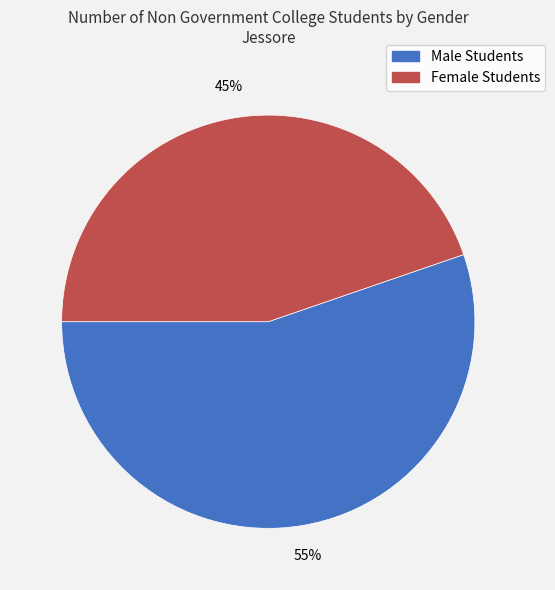

Do Male Students and Female Students together represent more than half of the pie?

Yes